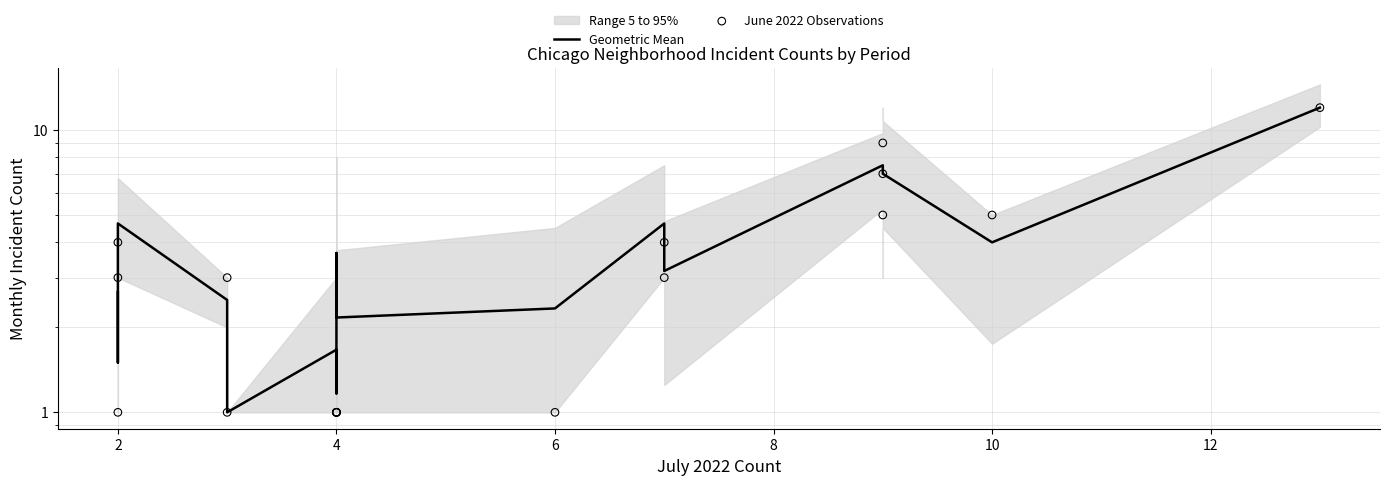

Which series has the widest spread of Y values?

Geometric Mean